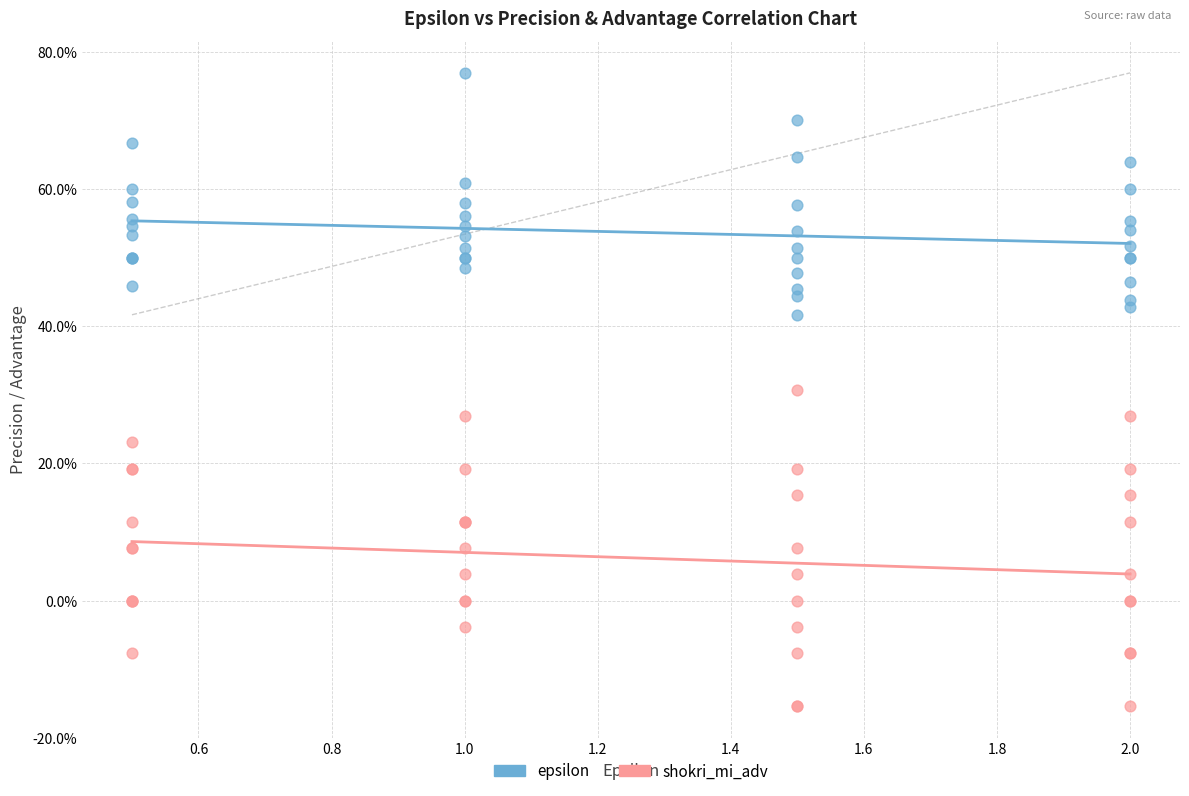

Which series reaches the minimum Y coordinate?

shokri_mi_adv